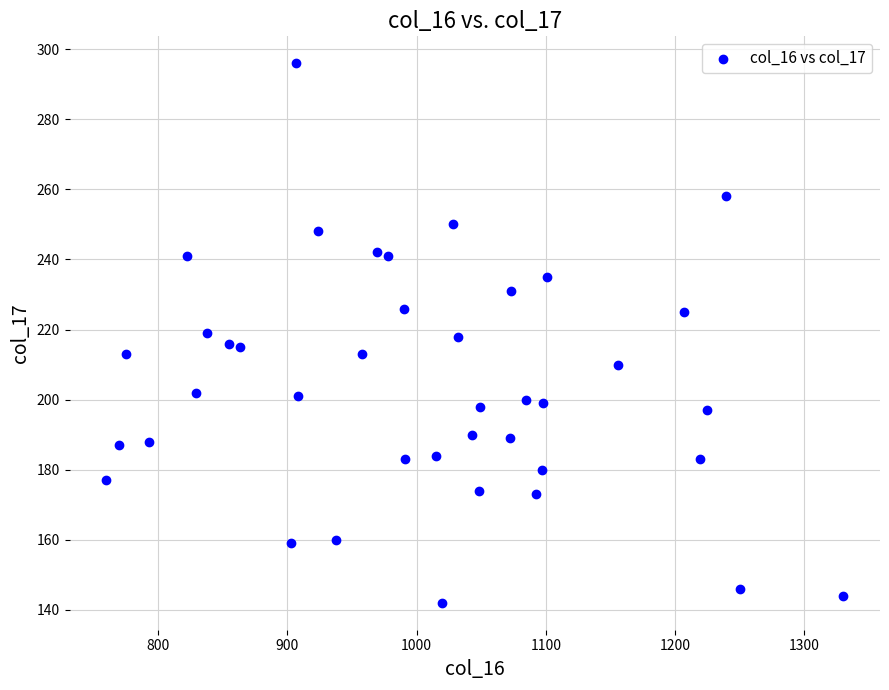

What is the range of X values (max minus min)?

570